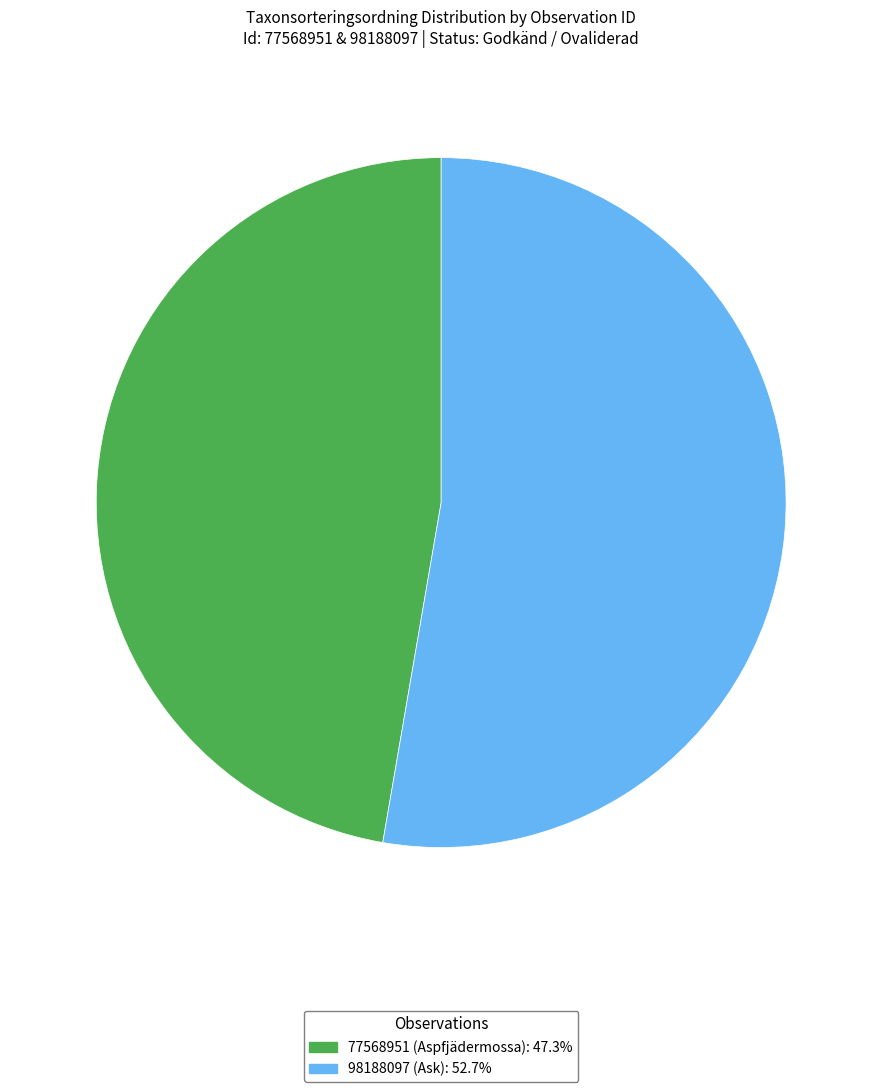

Is the sum of 98188097 and 77568951 greater than half?

Yes